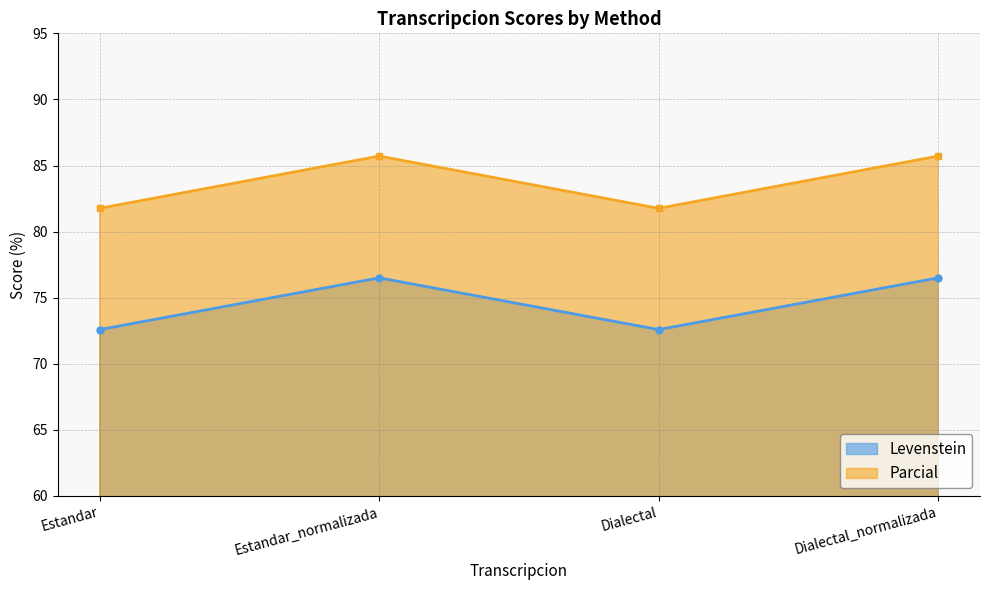

True or false: Levenstein has a value of 72.6 at Dialectal.

True